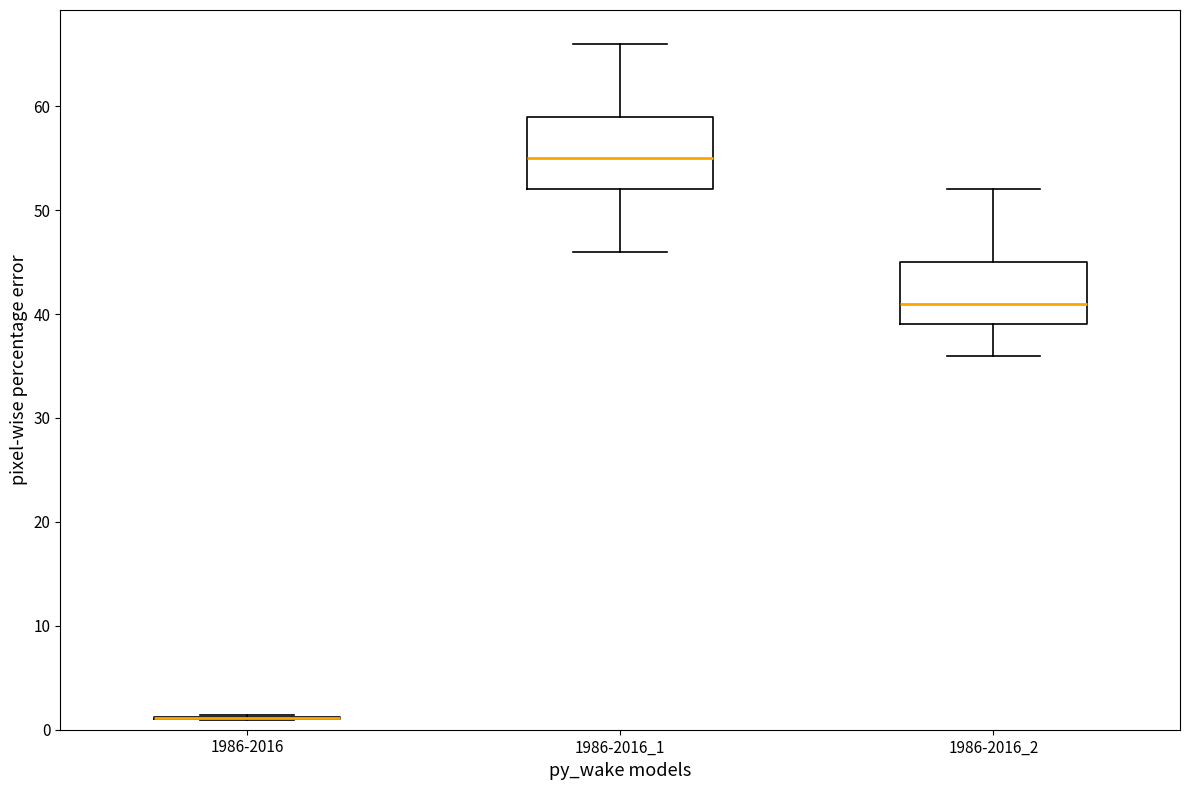

Reading left to right, transcribe this box plot: for each box, give where its median line is, the range the box spans, and where its two whiskers end, as read against the y-axis. The values are not printed on the chart, so give them approximately, as read against the axis.

1986-2016: box collapsed to a line at 1, whiskers 1 to 1
1986-2016_1: median 55, box 52 to 59, whiskers 46 to 66
1986-2016_2: median 41, box 39 to 45, whiskers 36 to 52